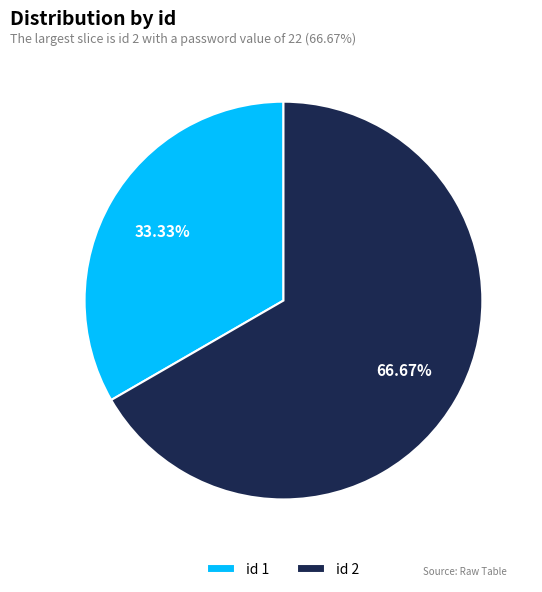

Approximately how many times larger is the value at id 2 compared to id 1?

2.0